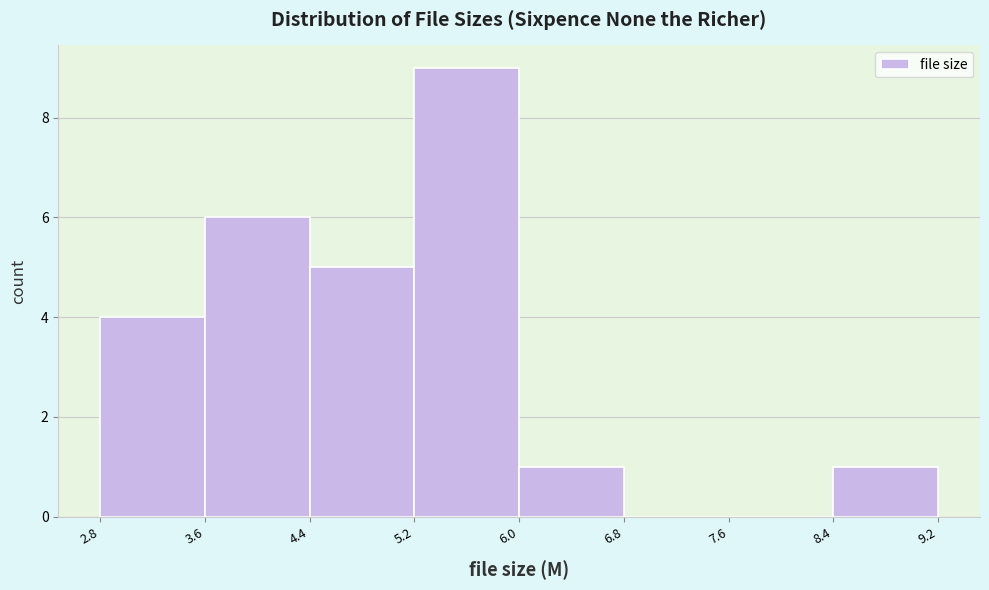

Which range on the x-axis has the tallest bar?

5.2 to 6.0